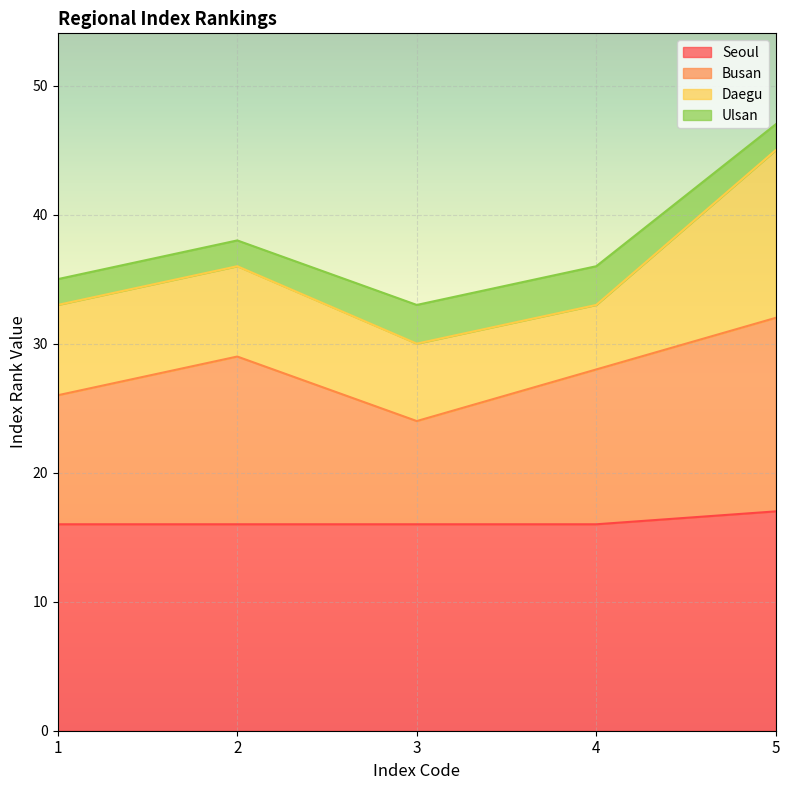

Which label corresponds to the largest value in the chart?

5